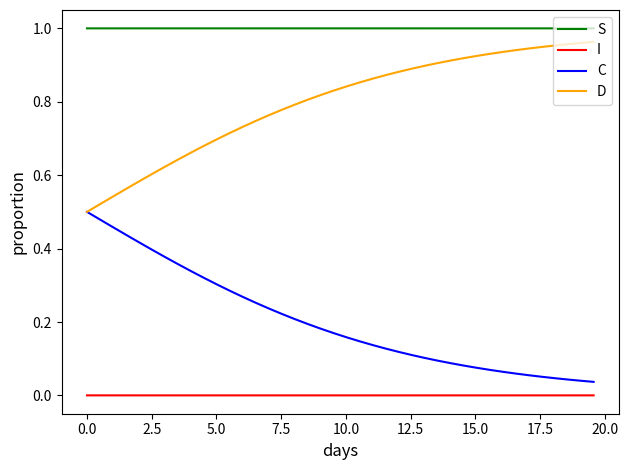

Rank the series by their average value, from highest to lowest.

S, D, C, I